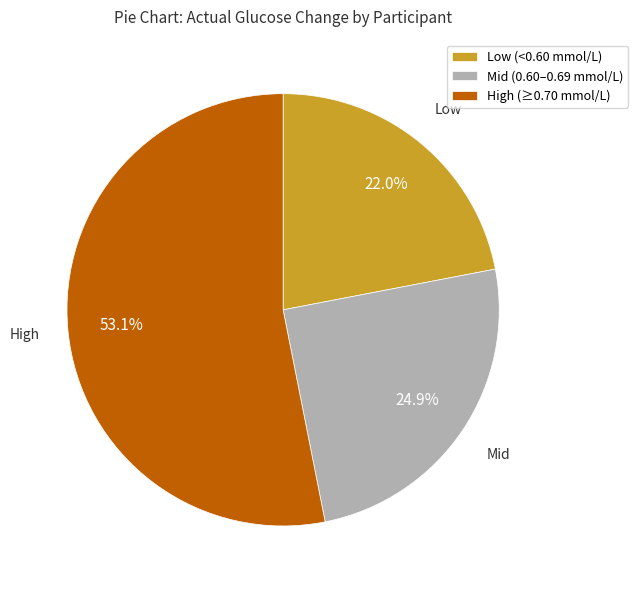

Rank the categories by value from highest to lowest.

High (≥0.70 mmol/L), Mid (0.60–0.69 mmol/L), Low (<0.60 mmol/L)